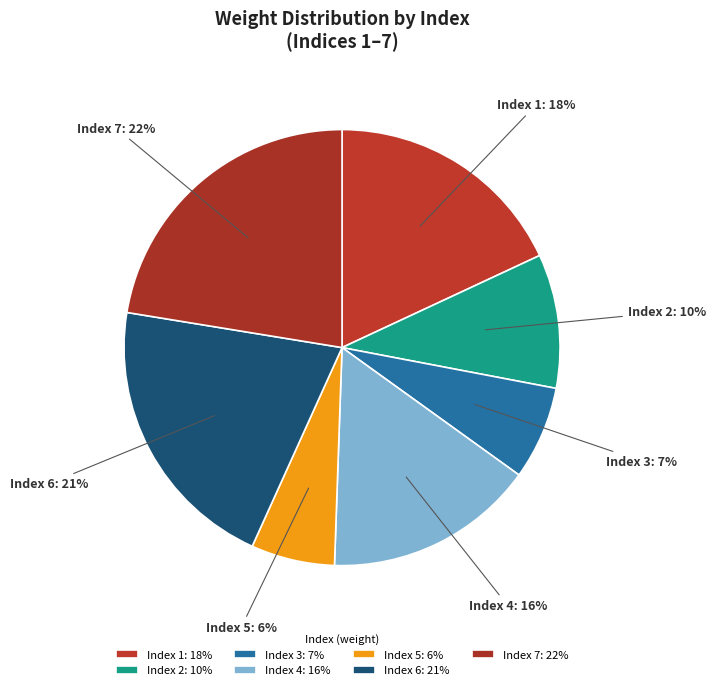

Does Index 3: 7% represent more than half of the total?

No